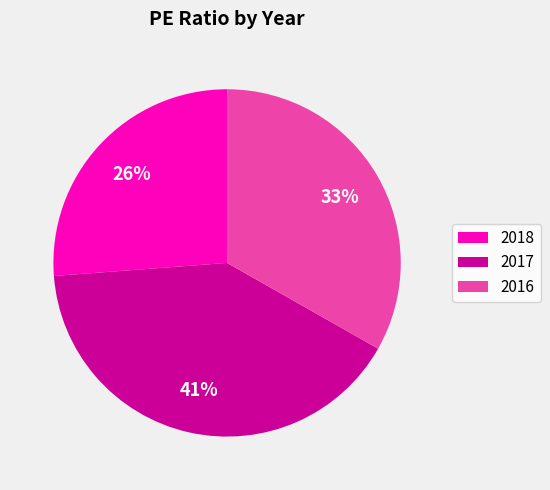

The 2016 slice represents 33% of the pie. True or false?

True